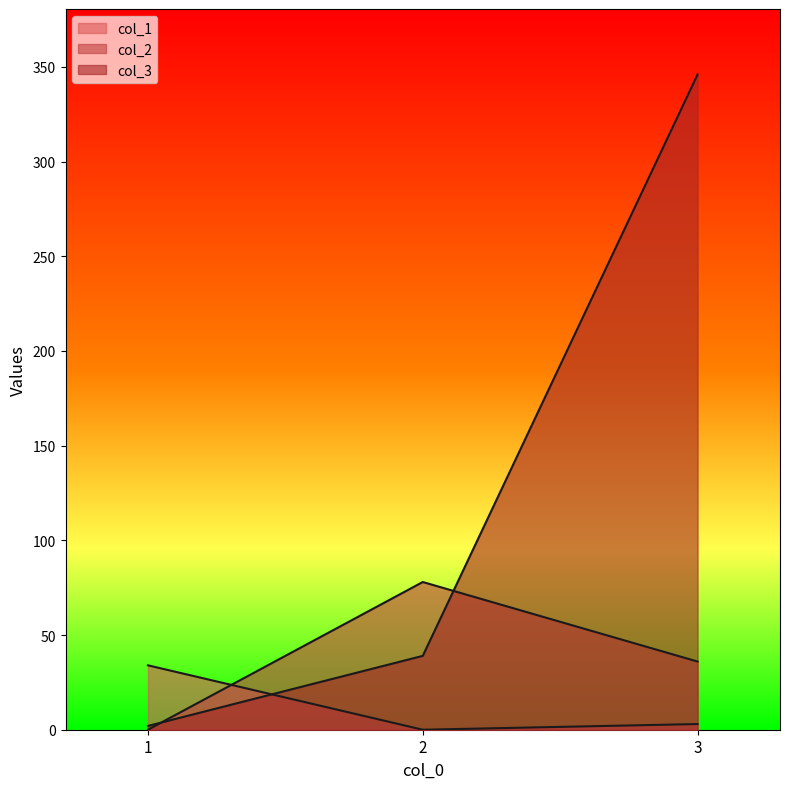

What is the sum of all col_1 values?

37